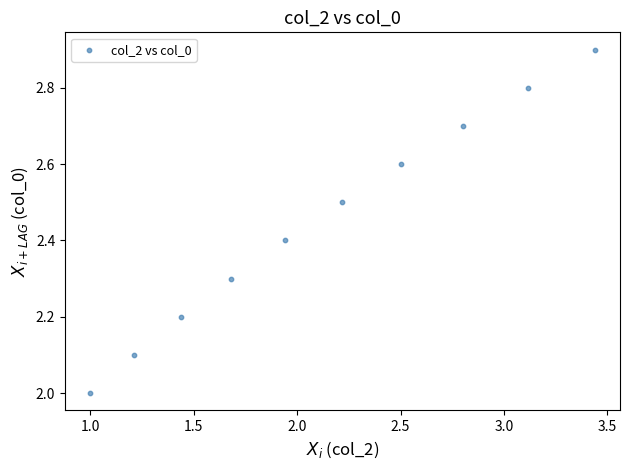

What is the range of Y values (max minus min)?

0.9